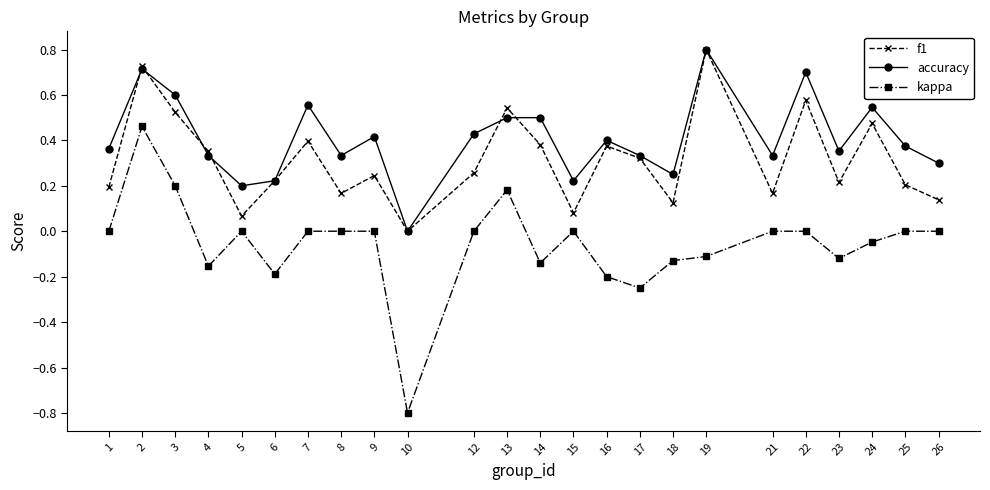

Is the value of kappa at 14 greater than the value of f1 at 12?

No